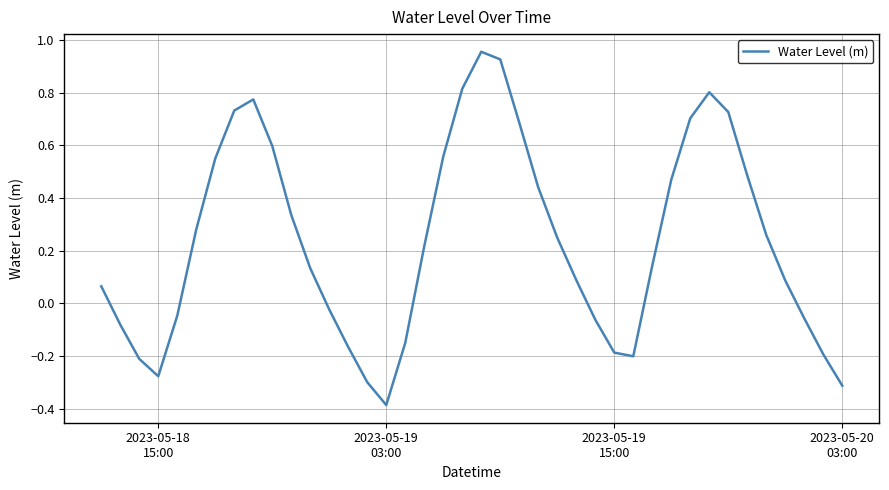

What is the difference between the maximum and minimum values?

1.3